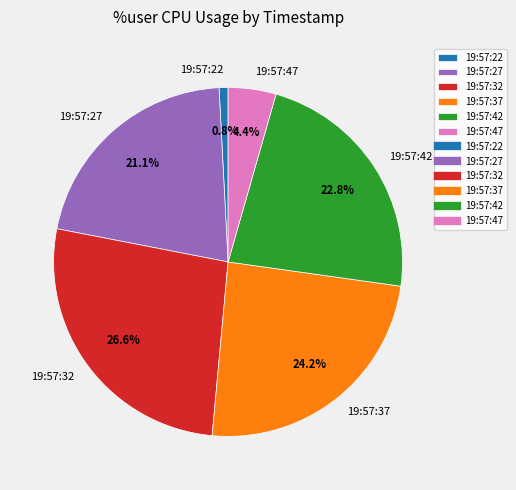

Combined, what portion of the pie is 19:57:47 and 19:57:42?

27.2%